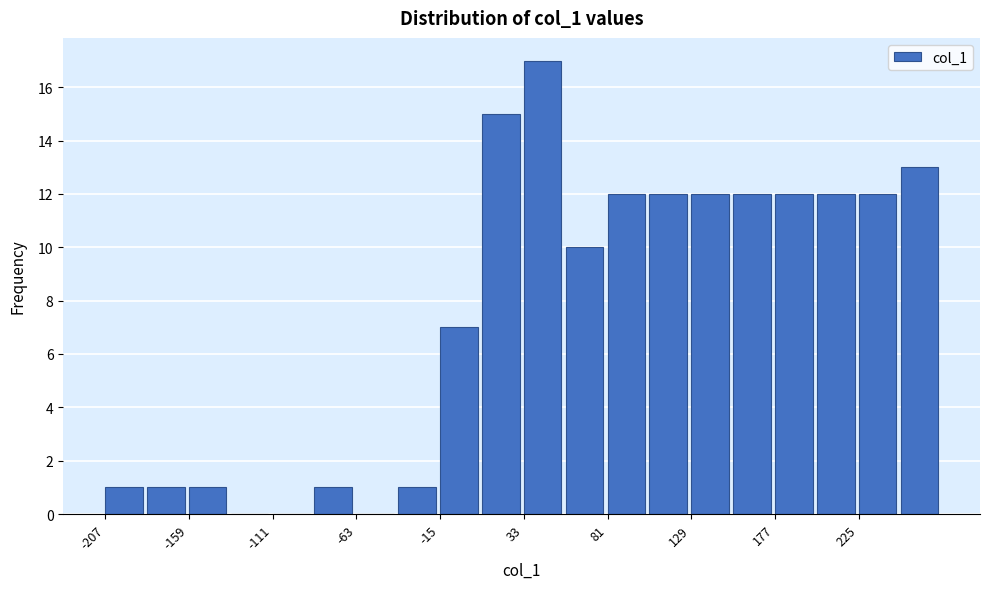

Reading left to right, transcribe this chart: for each bar, give the range it covers on the x-axis and its height. Neither the bar edges nor the heights are printed on the chart, so give them approximately, as read against the axes.

-207 to -183: 1
-183 to -159: 1
-159 to -135: 1
-135 to -111: 0
-111 to -87: 0
-87 to -63: 1
-63 to -39: 0
-39 to -15: 1
-15 to 9: 7
9 to 33: 15
33 to 57: 17
57 to 81: 10
81 to 105: 12
105 to 129: 12
129 to 153: 12
153 to 177: 12
177 to 201: 12
201 to 225: 12
225 to 249: 12
249 to 273: 13